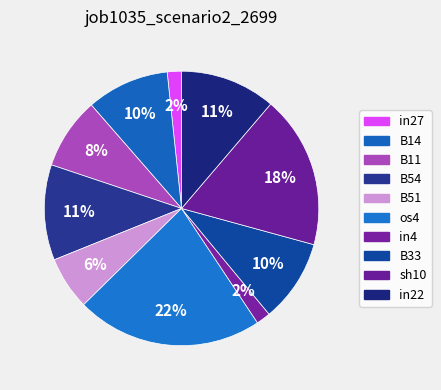

The B51 slice represents 1% of the pie. True or false?

False